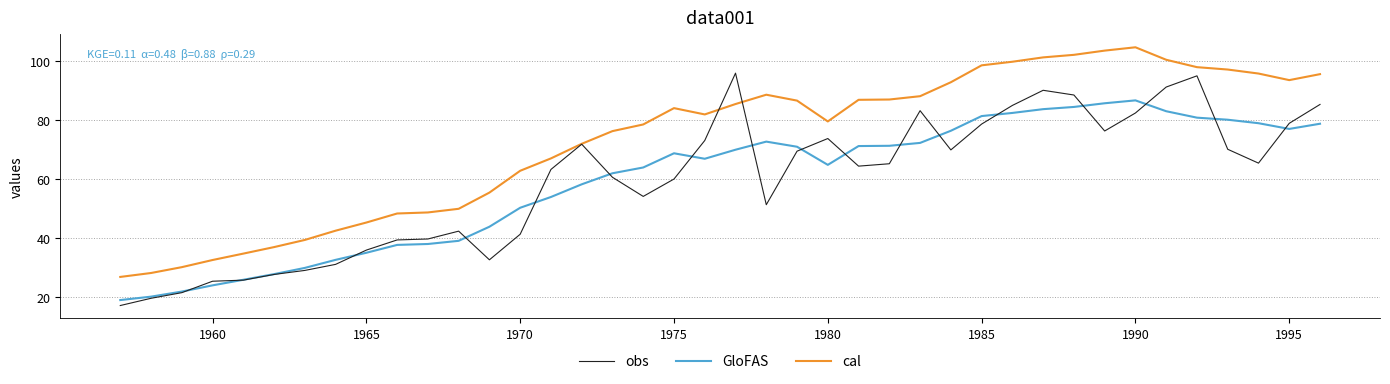

How many lines are shown in the chart?

3